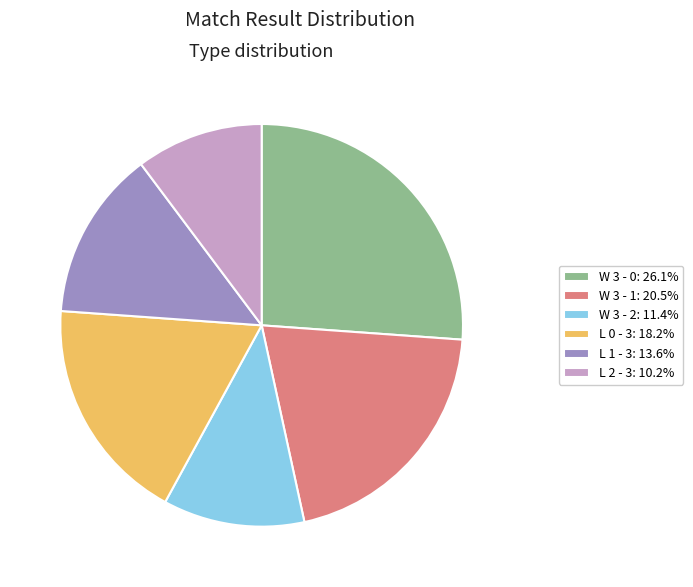

Does L 0 - 3: 18.2% account for over 50% of the chart?

No